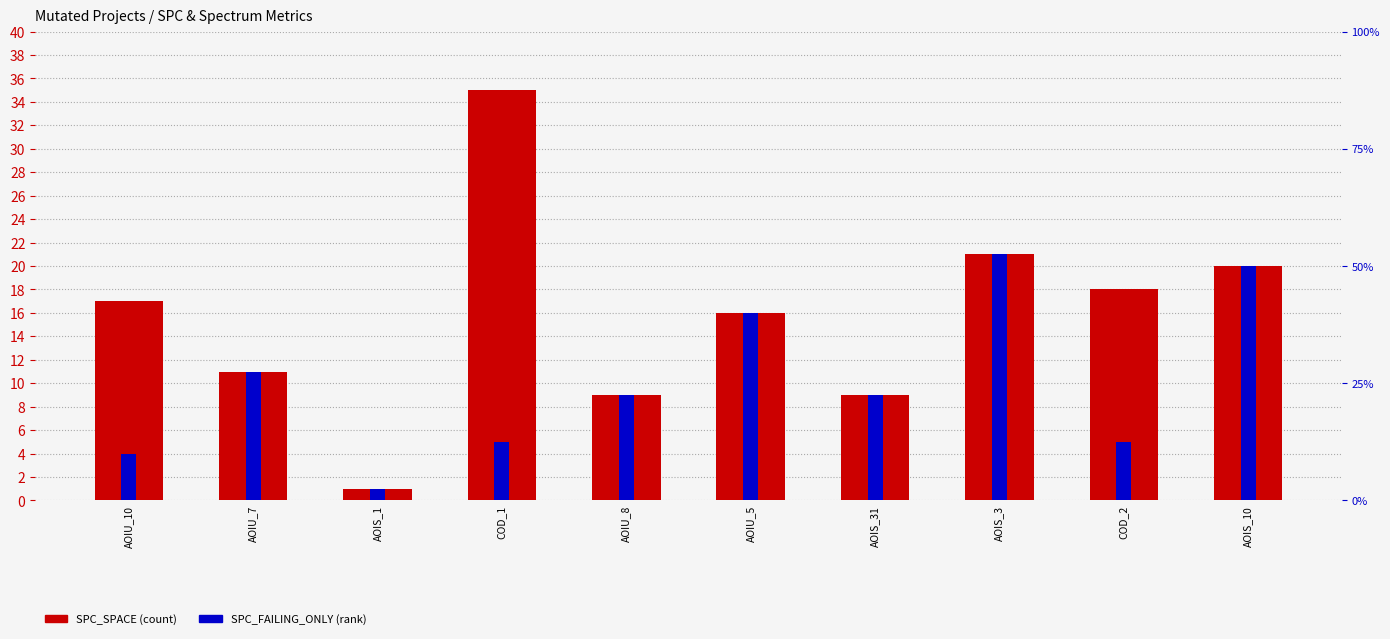

At which category does the chart reach its minimum across all series?

AOIS_1